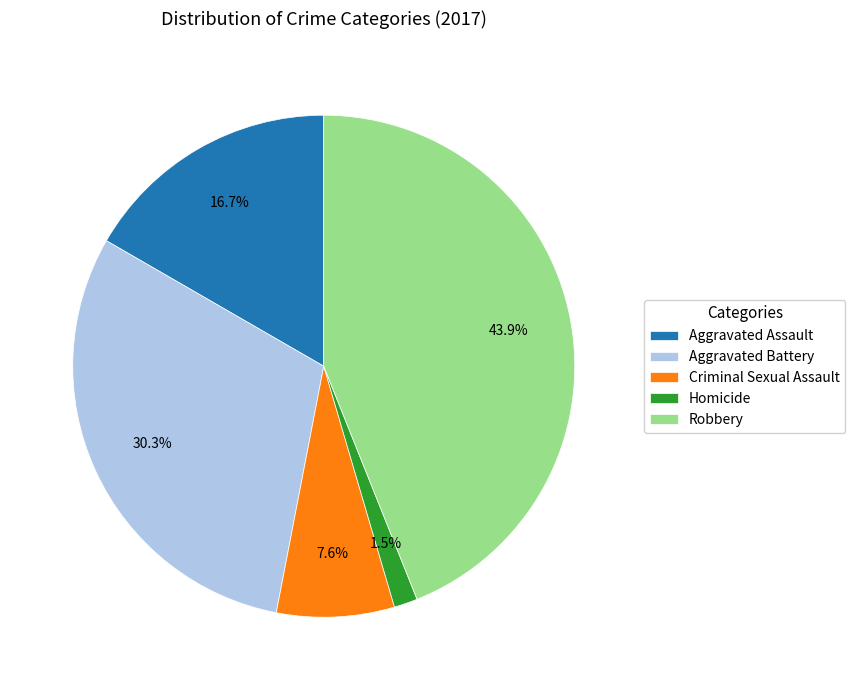

The Criminal Sexual Assault slice represents 8% of the pie. True or false?

True